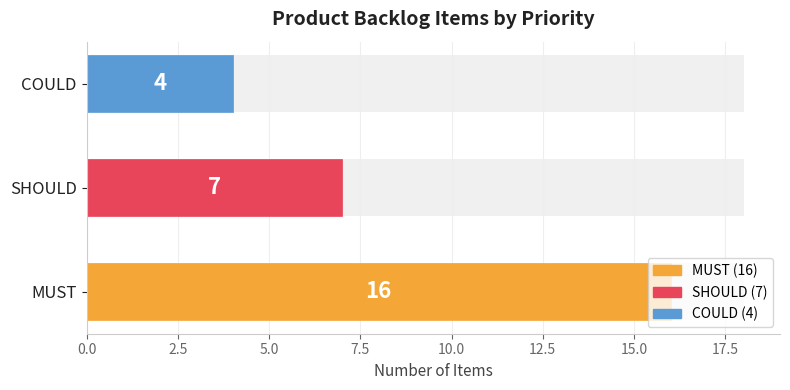

True or false: the data shows 11 at MUST.

False